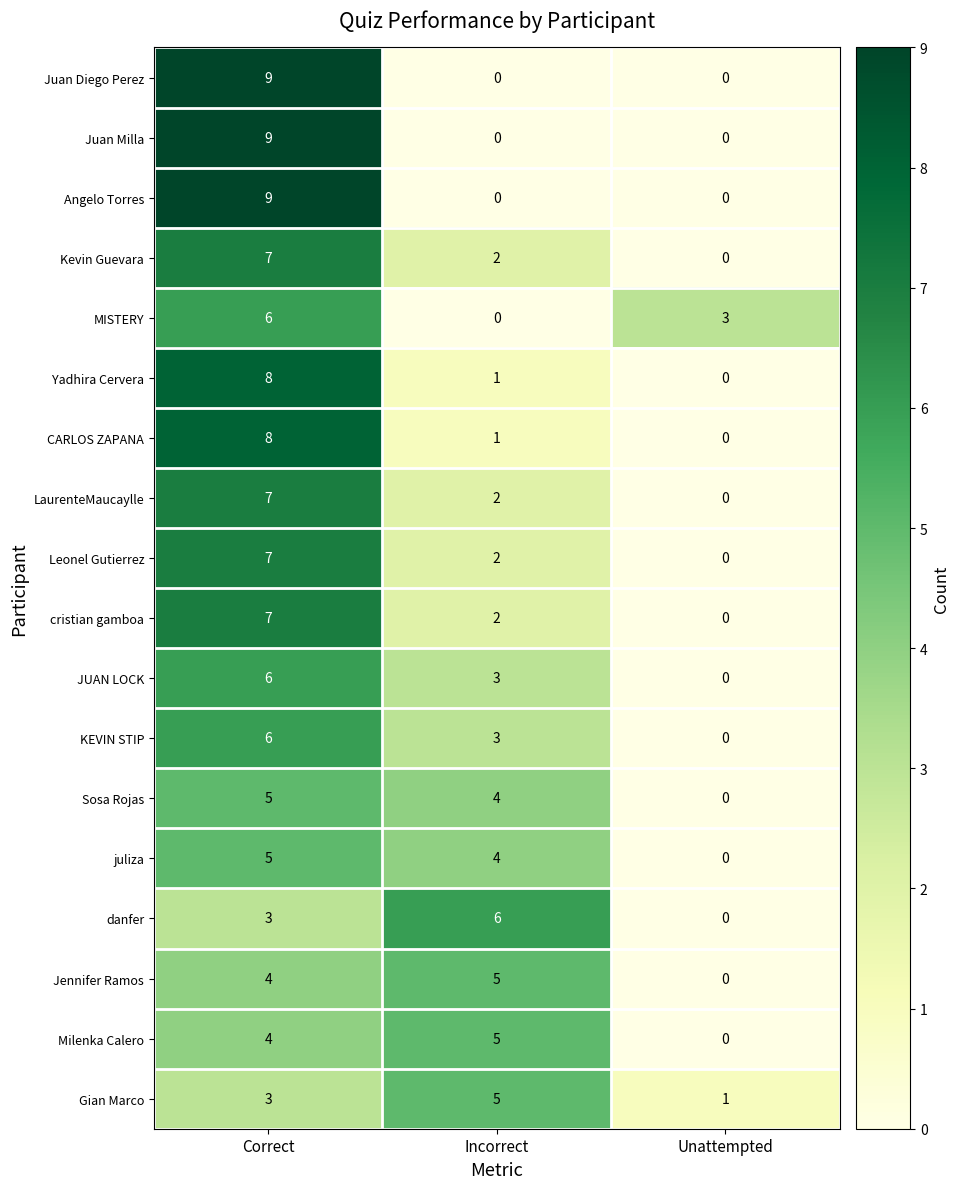

Which category has the highest value in the Angelo Torres series?

Correct